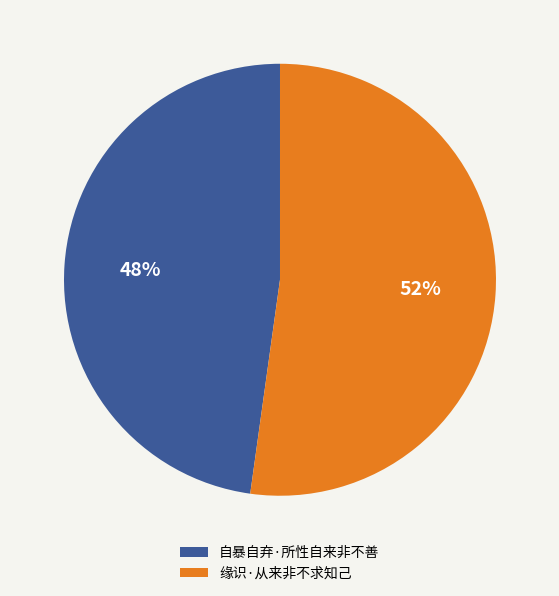

How many slices are in this pie chart?

2